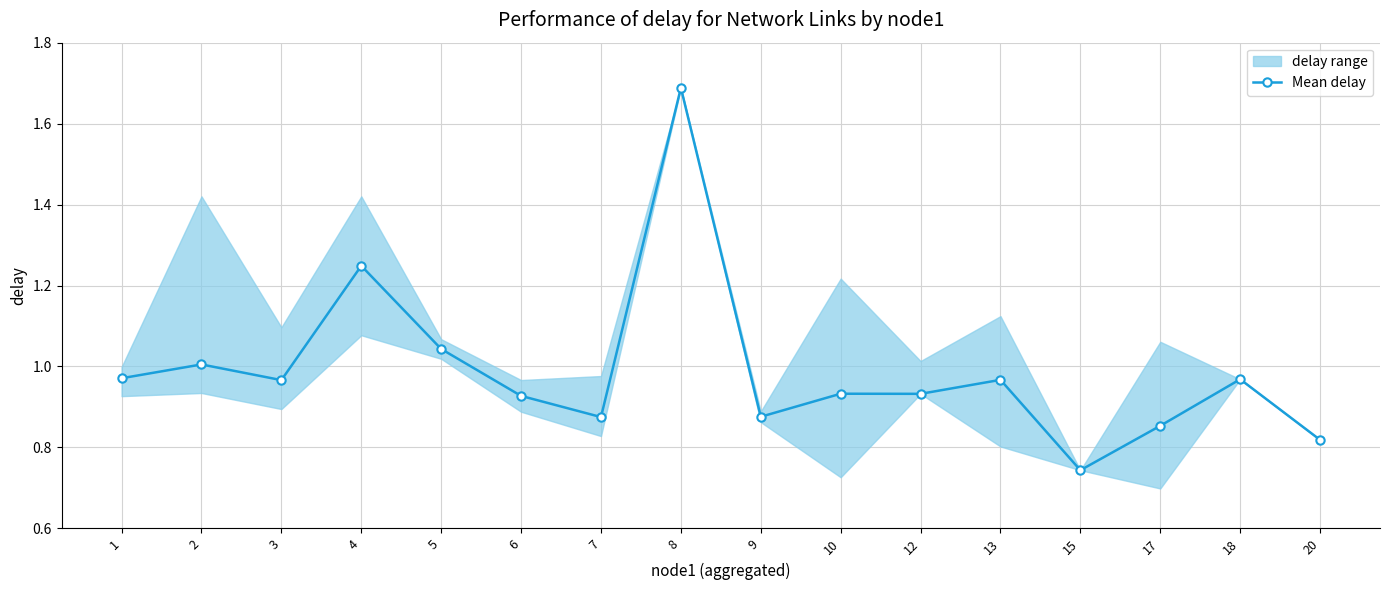

At which category does the chart reach its minimum across all series?

15